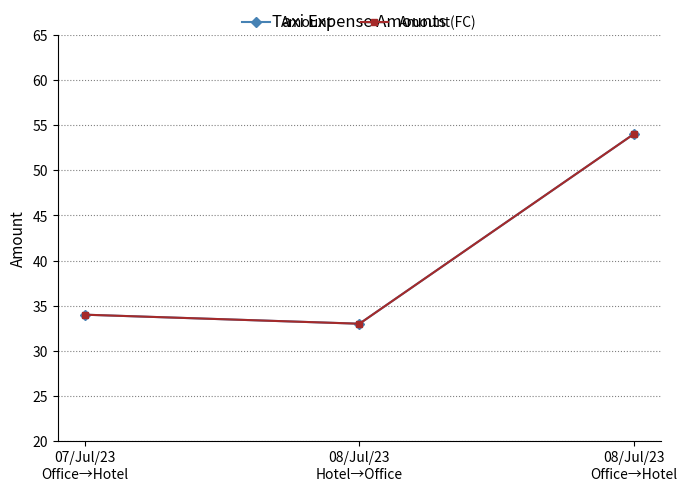

How many lines are shown in the chart?

2